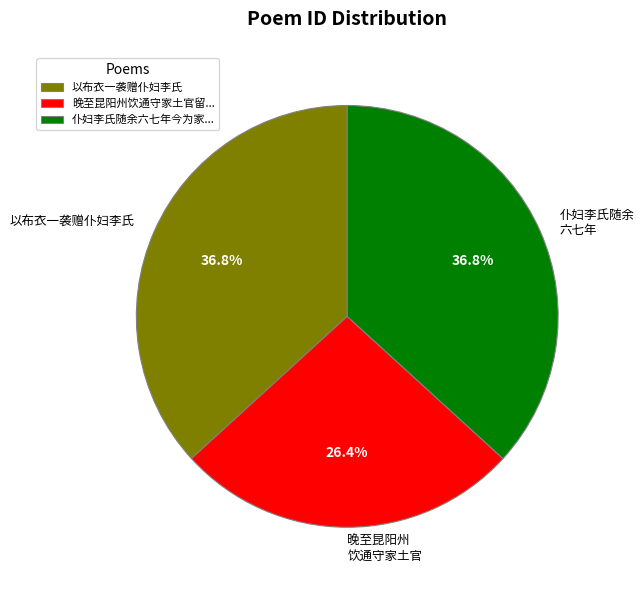

Combined, what portion of the pie is 晚至昆阳州饮通守家土官留... and 仆妇李氏随余六七年今为家...?

63.2%